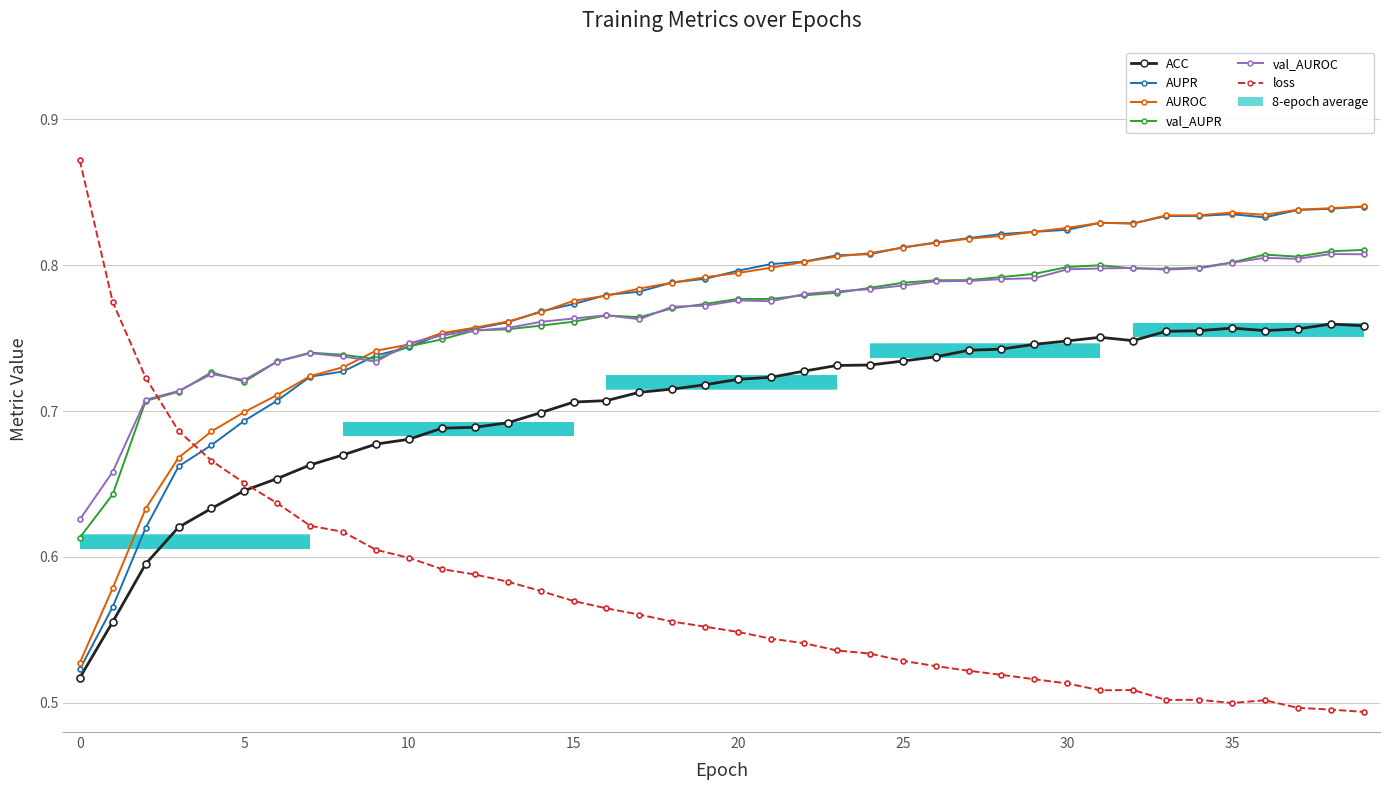

At how many categories does at least one series exceed 0?

40